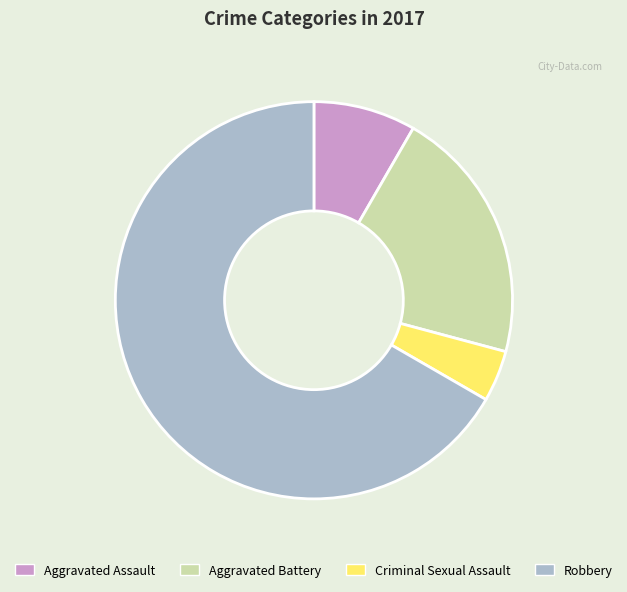

True or false: Aggravated Assault accounts for 1% of the total.

False